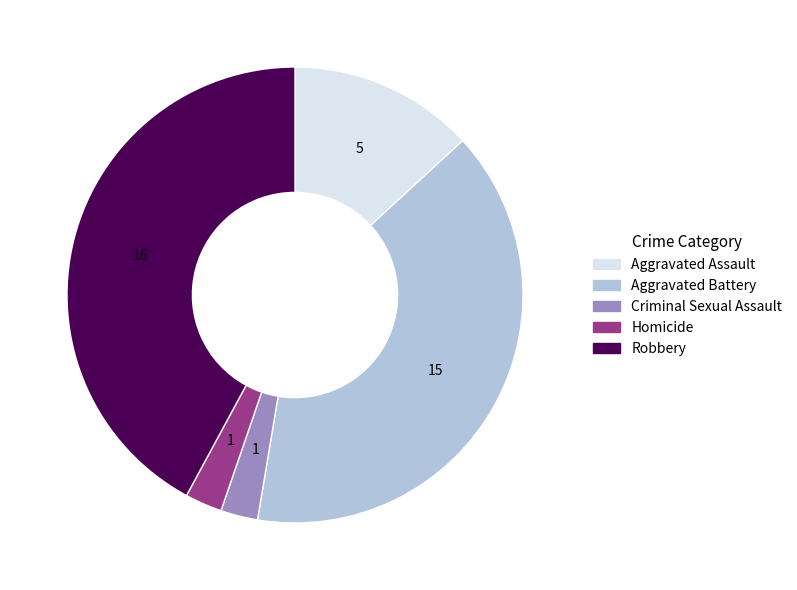

Between Aggravated Battery and Homicide, which is larger?

Aggravated Battery